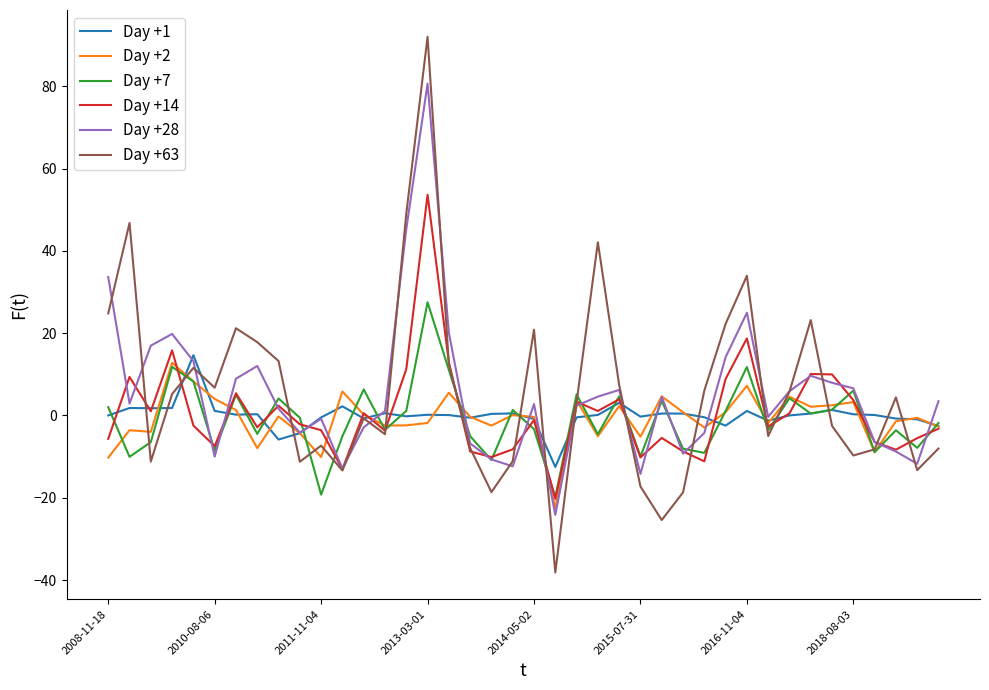

What is the minimum value for Day +28?

-24.2